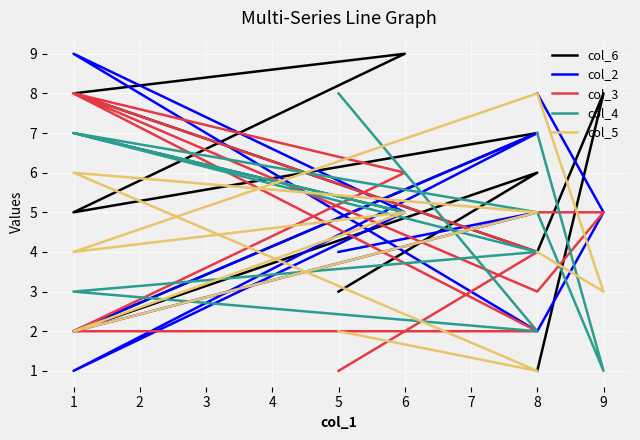

Where is the first local maximum for col_4?

1